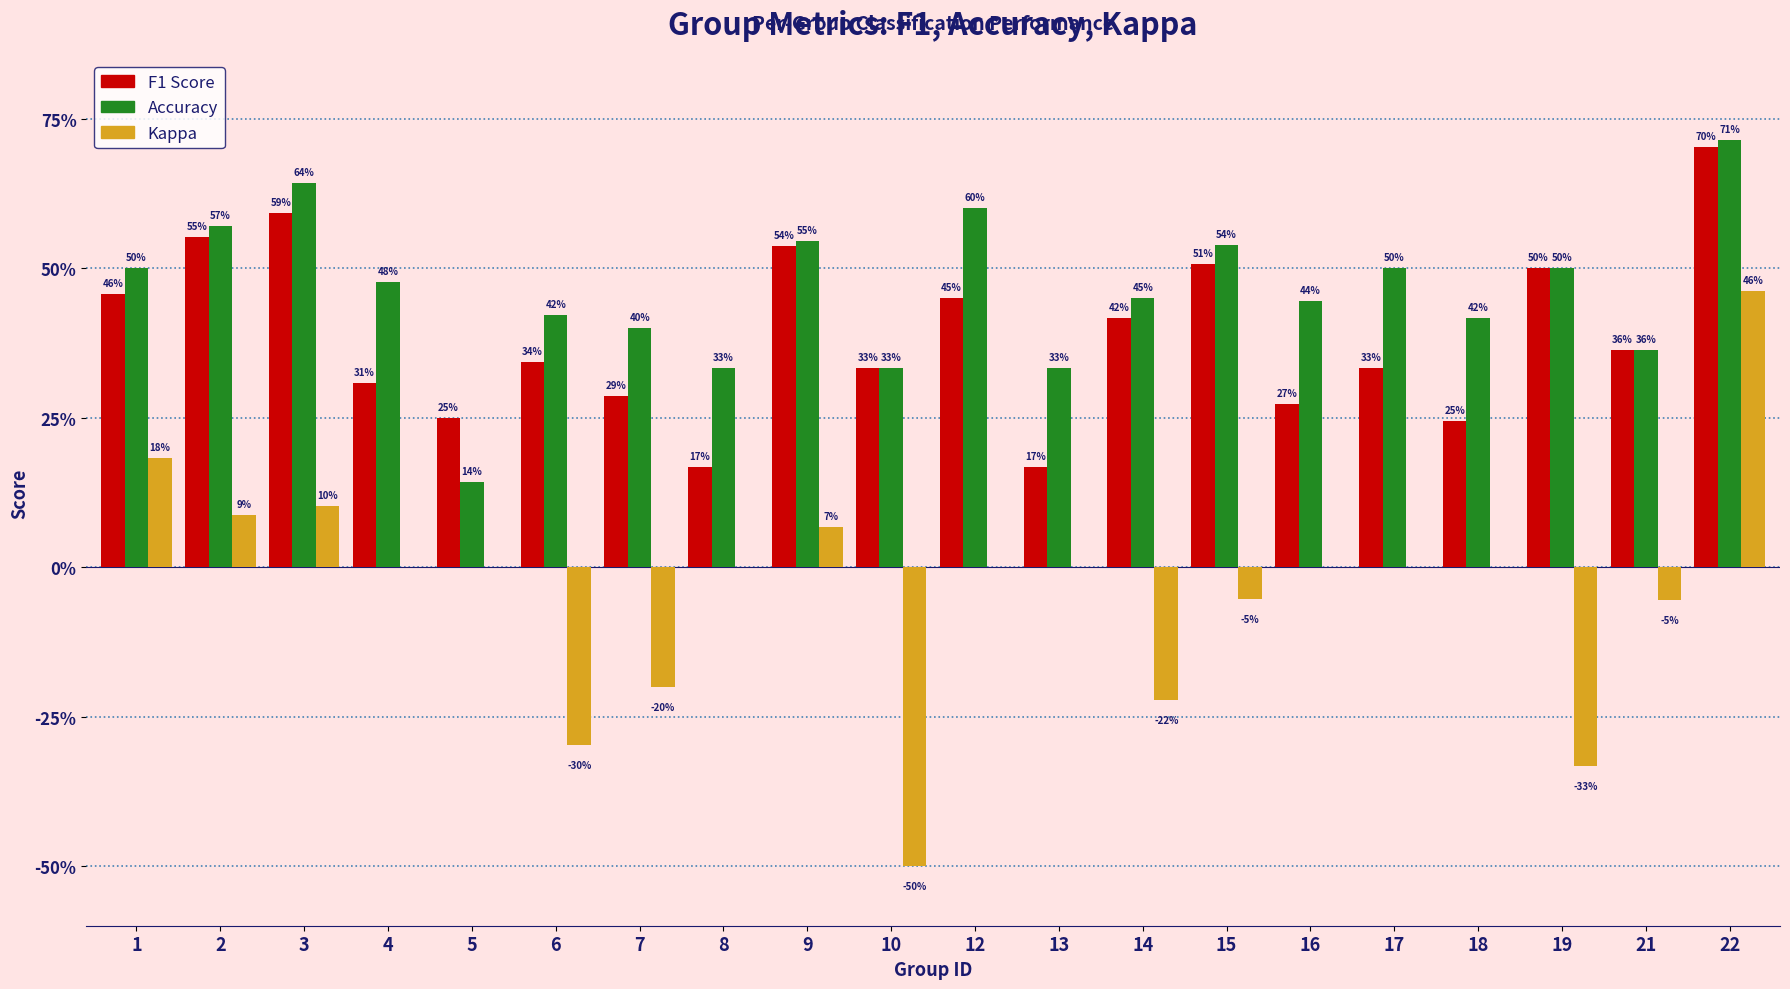

What is the total value across all series at 17?

0.8